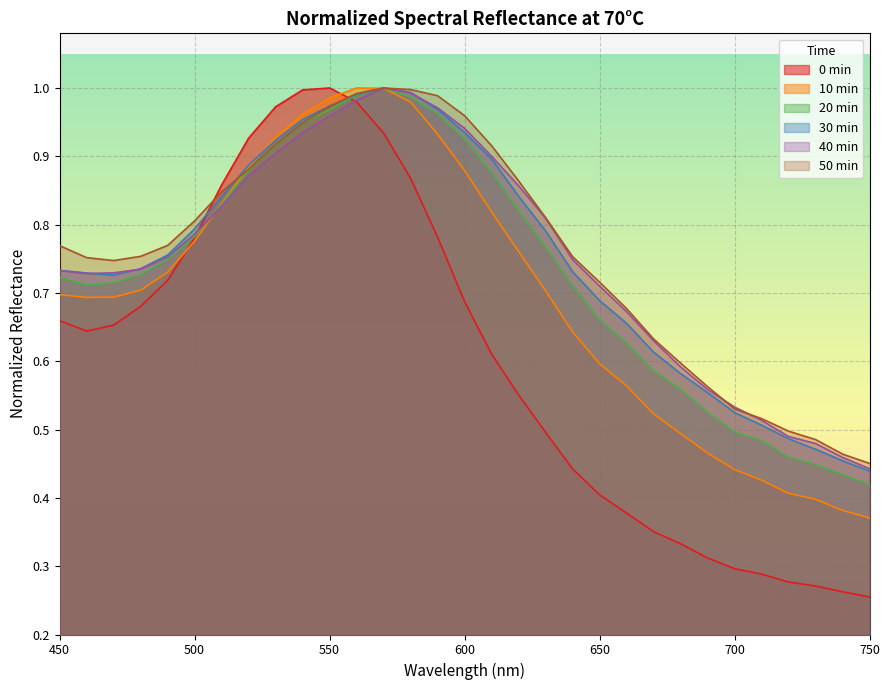

Where do 30min and 10min first cross each other?

520 and 530